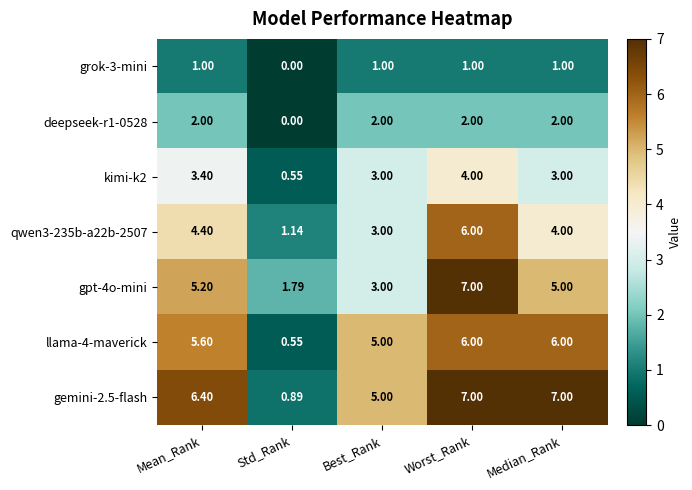

At which category does the chart reach its minimum across all series?

Std_Rank